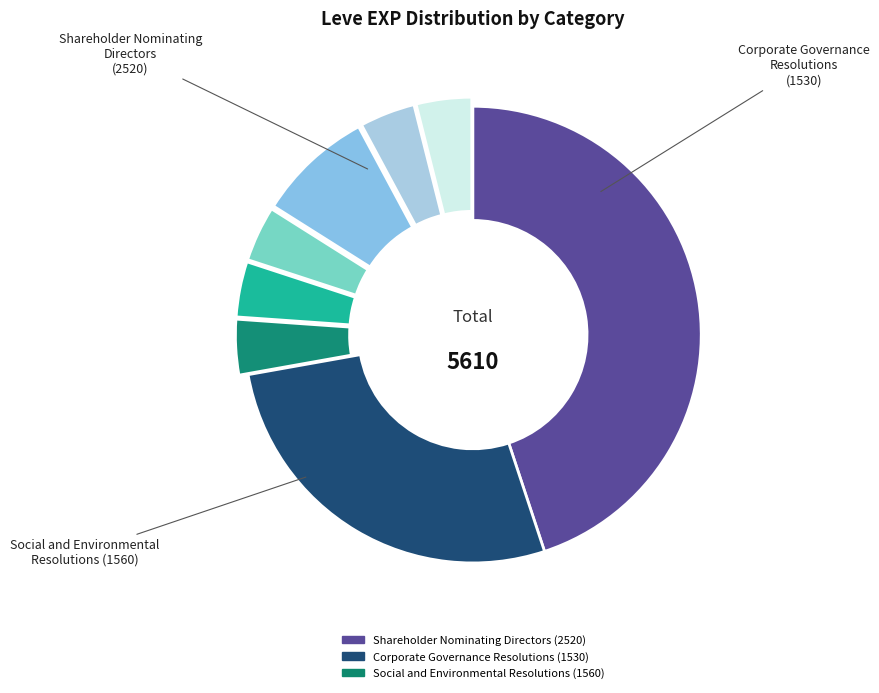

Count the number of slices in the pie.

8